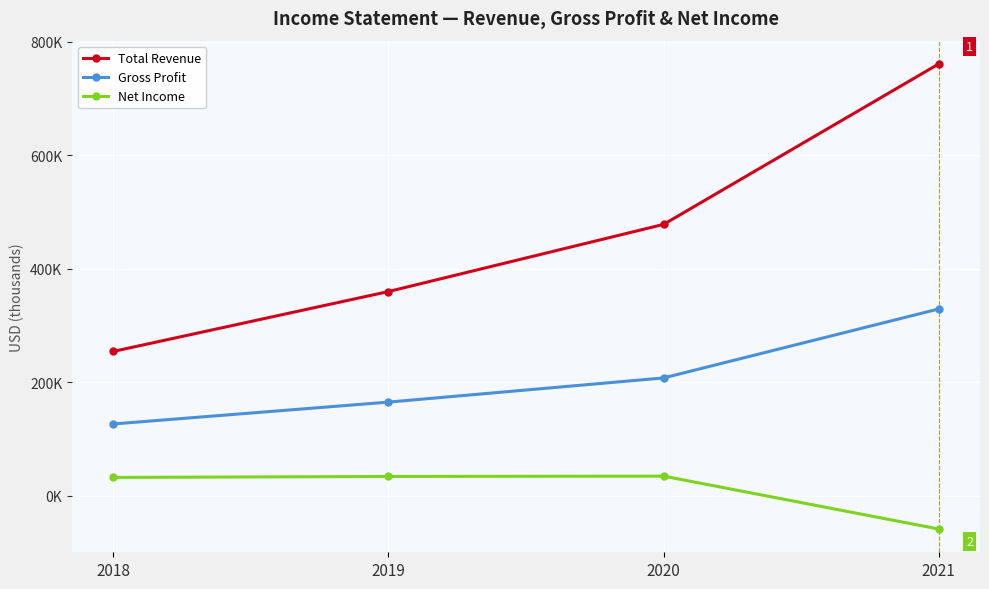

Reading left to right, transcribe all the data shown in this chart.

Total Revenue: 254200	359700	478000	760700
Gross Profit: 126400	164900	207500	329000
Net Income: 32200	33900	34500	-58700